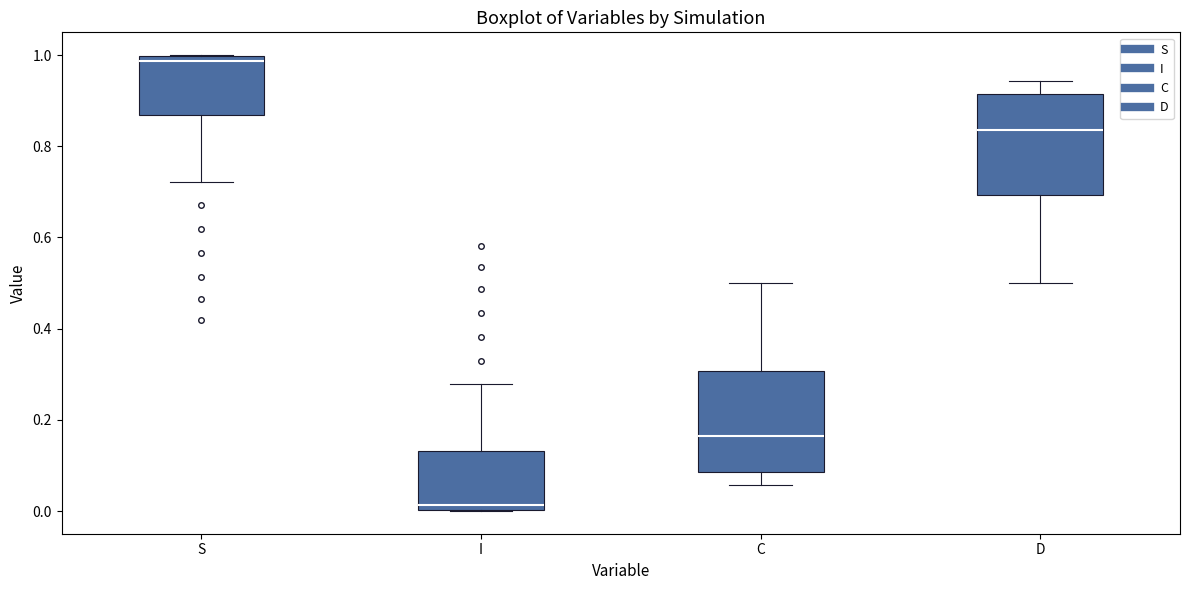

Reading left to right, read every box against the y-axis: the position of its median line, the range the box covers, and the ends of its whiskers. The values are not printed on the chart, so give them approximately, as read against the axis.

S: median 0.98, box 0.86 to 1.00, whiskers 0.72 to 1.00
I: median 0.02, box 0.00 to 0.14, whiskers 0.00 to 0.28
C: median 0.16, box 0.08 to 0.30, whiskers 0.06 to 0.50
D: median 0.84, box 0.70 to 0.92, whiskers 0.50 to 0.94